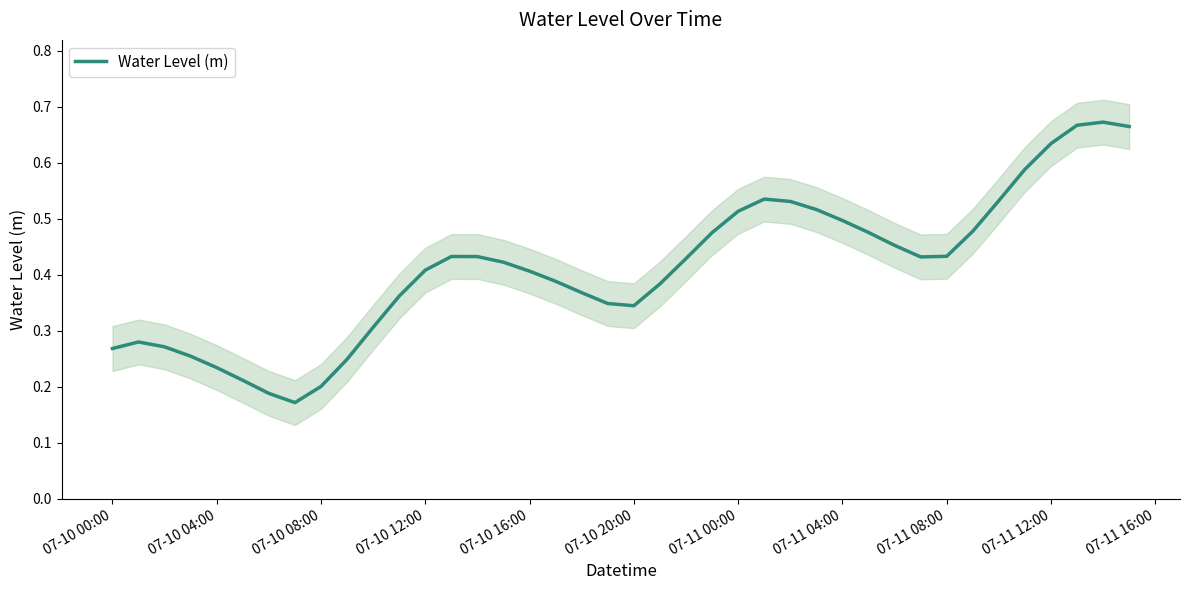

Is it true that Water Level (m) equals 0.1 at 07-10 16:00?

False